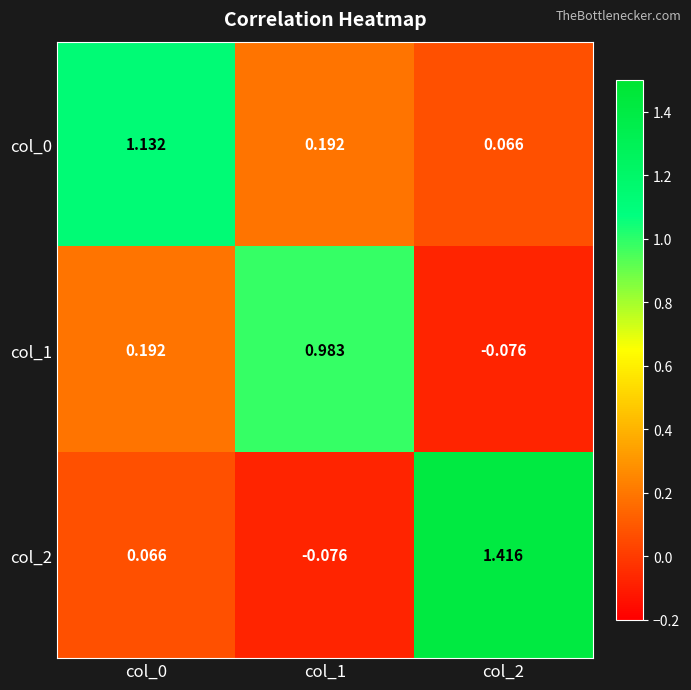

Is the value of col_2 at col_0 greater than the value of col_1 at col_2?

Yes